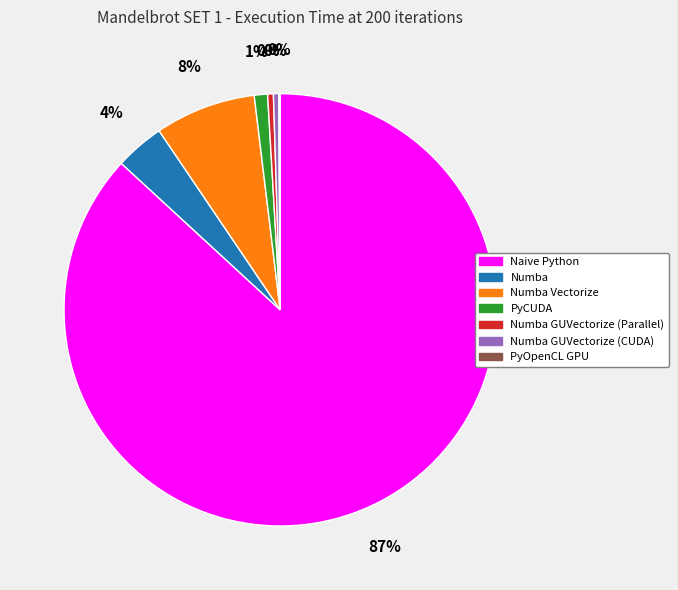

To the nearest percent, what is the average slice percentage?

14%